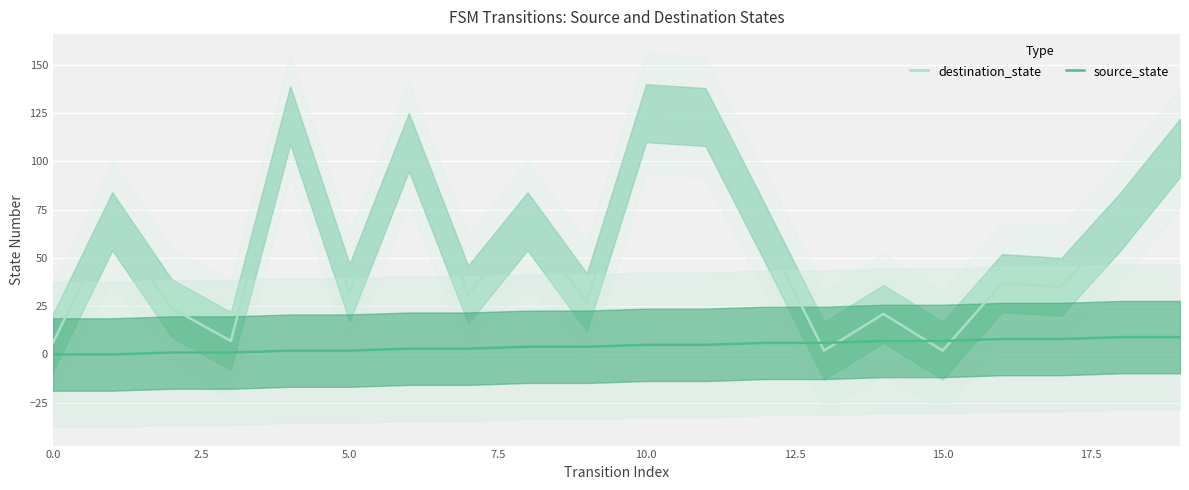

Does the chart display data point markers on the line(s)?

No